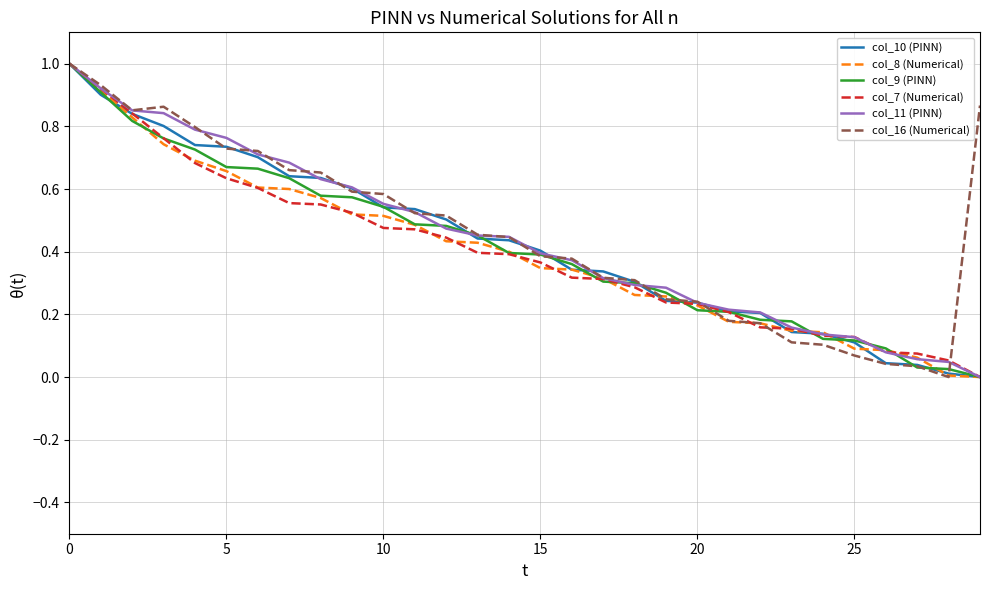

What is the maximum value shown in the chart?

1.0